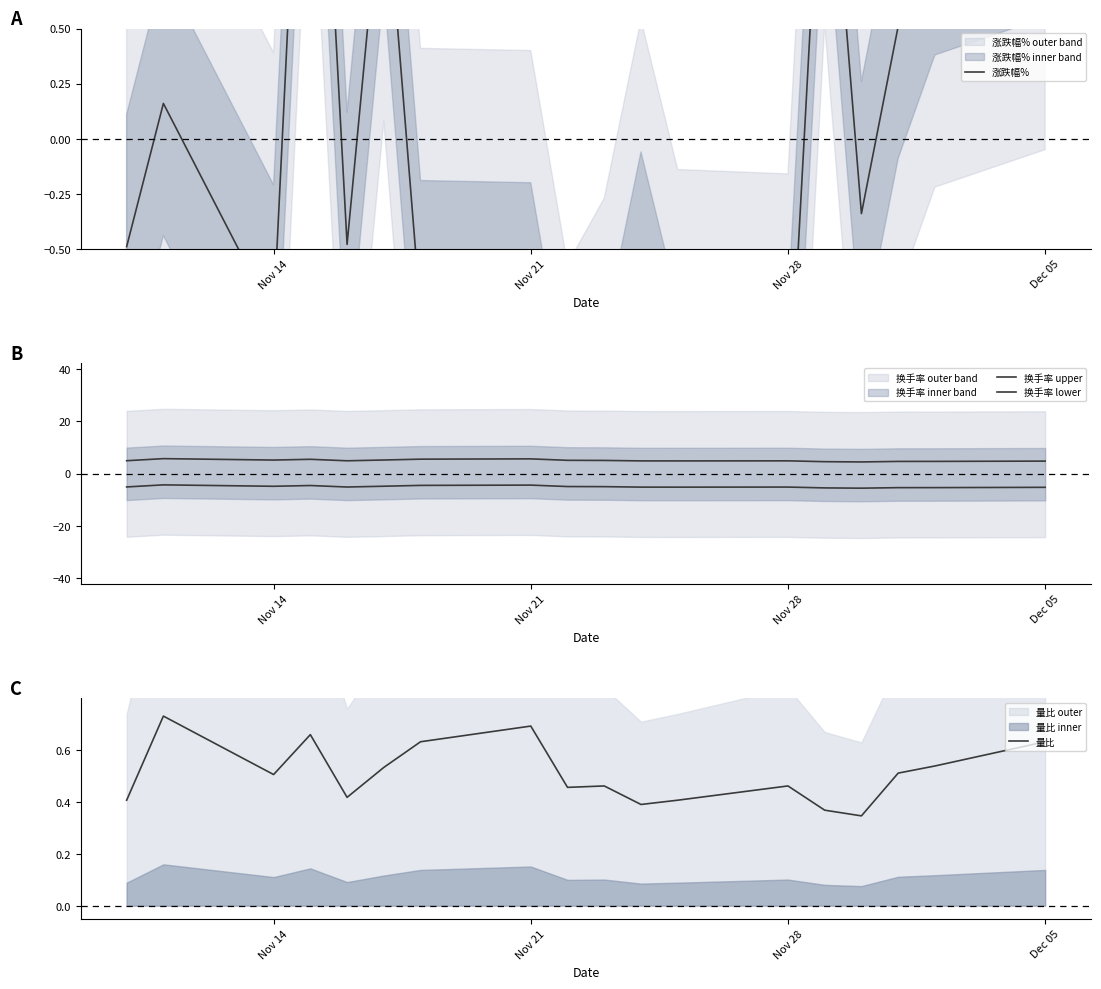

How many values in the 换手率 lower series are below -5?

10